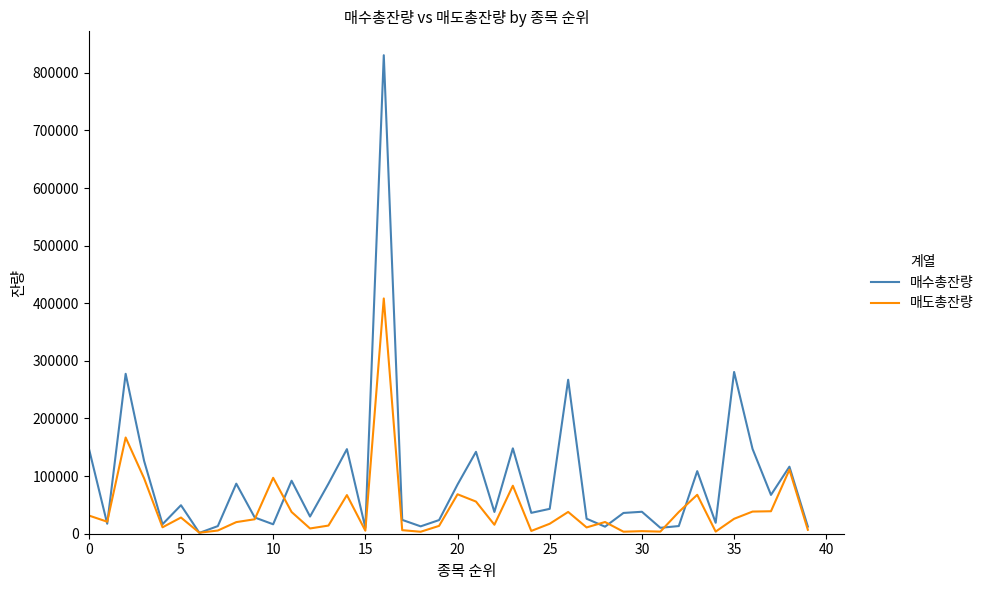

What is the minimum value shown in the chart?

1447